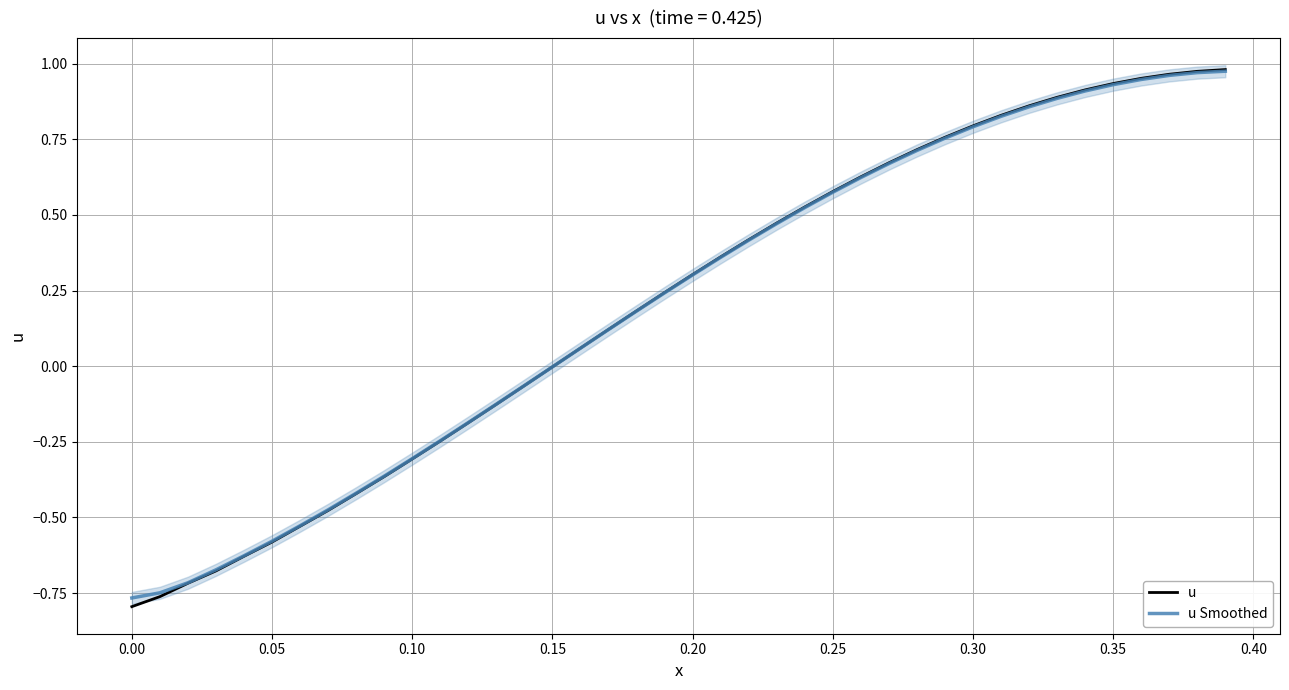

How many values in u are above zero?

24